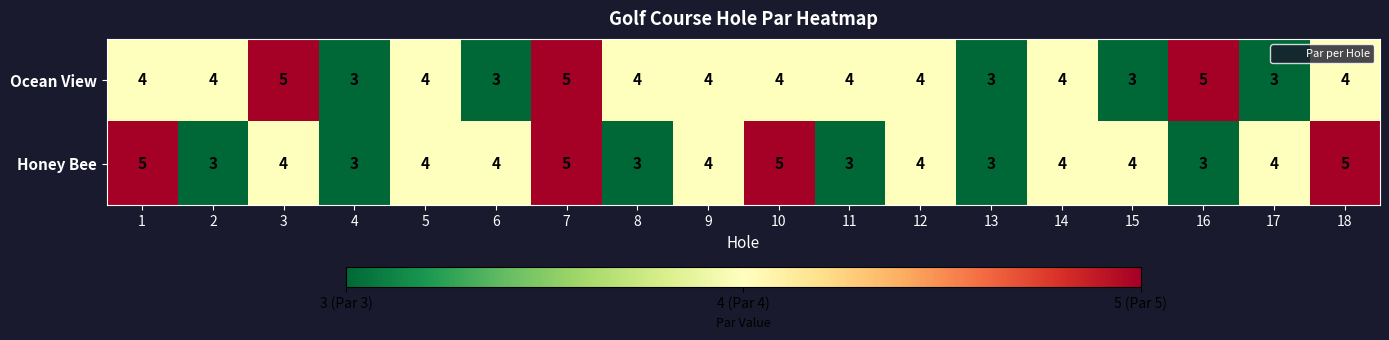

What value does the Honey Bee series have at 8?

3